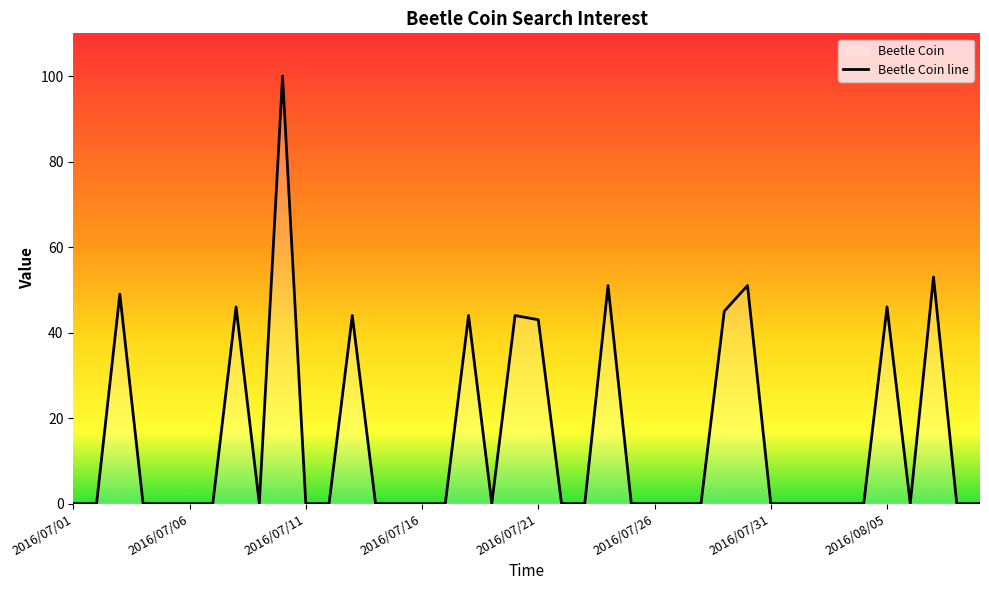

Does the chart display data point markers on the line(s)?

No